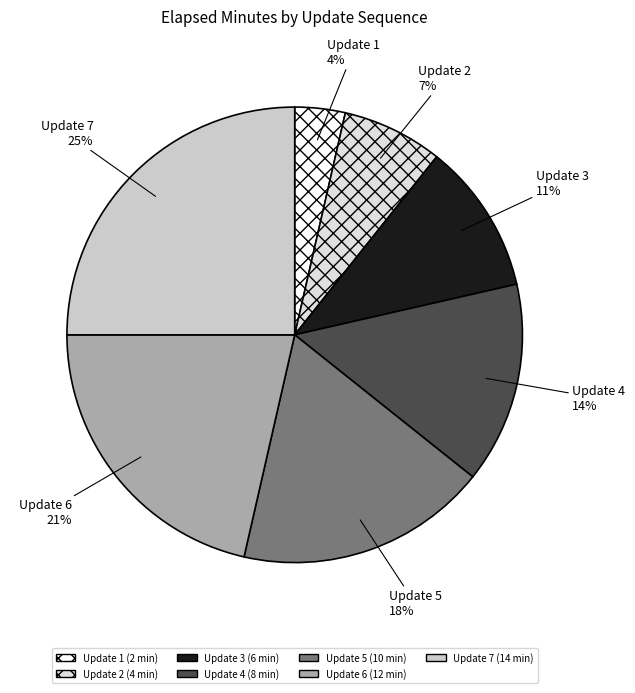

How many slices are in this pie chart?

7